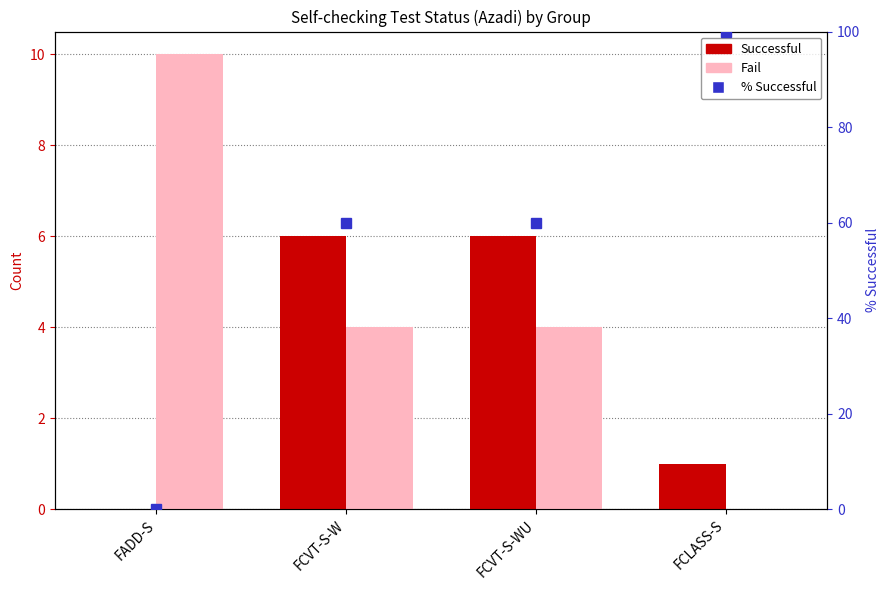

At how many categories does at least one series exceed 62?

1